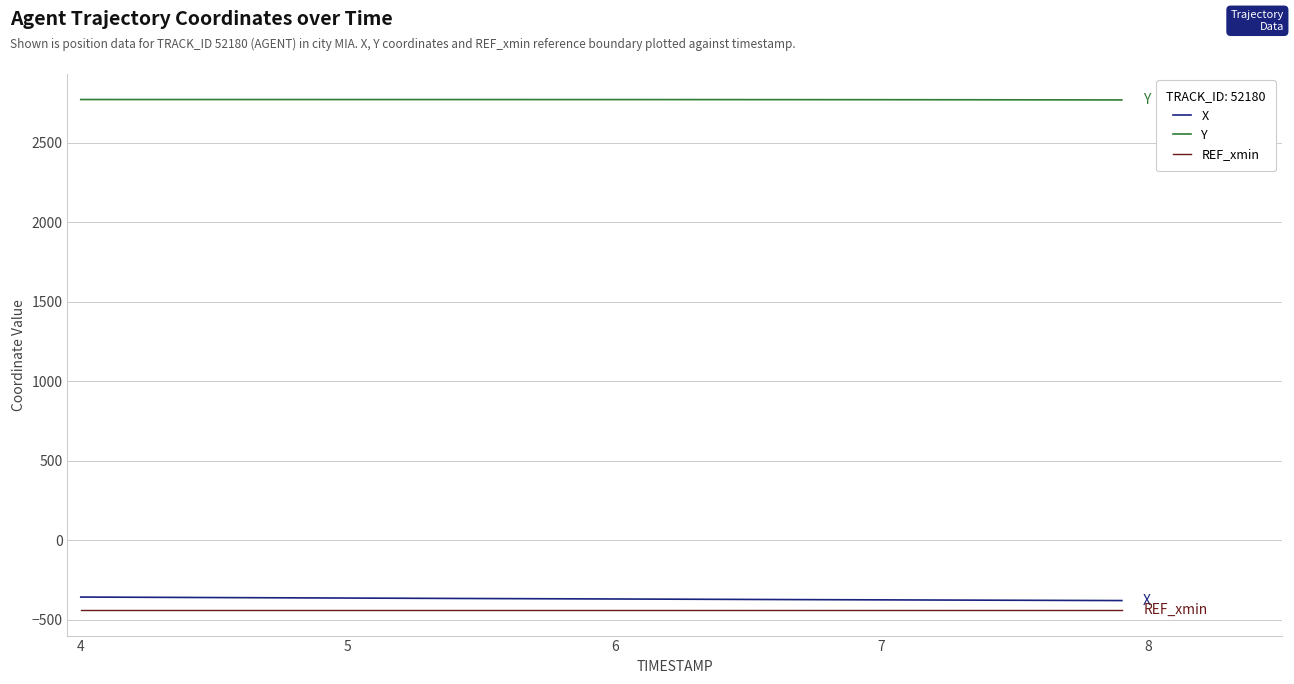

What is the greatest value displayed?

2770.4